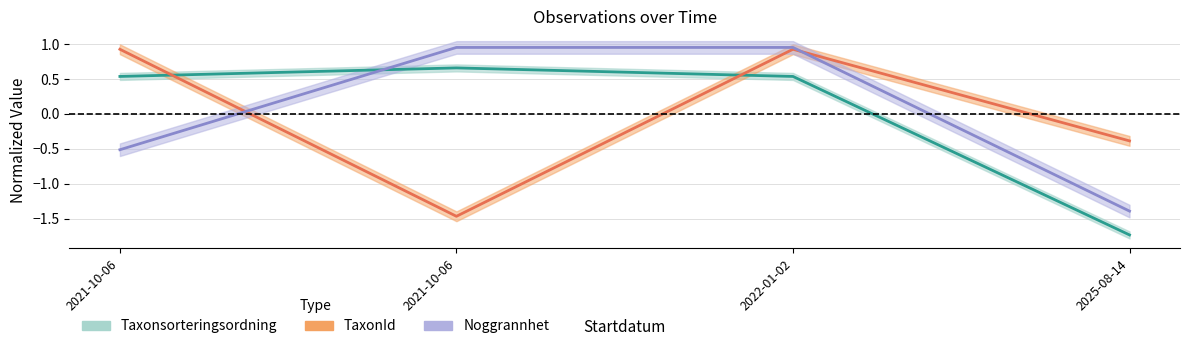

Where is TaxonId nearest to the value 0?

2025-08-14